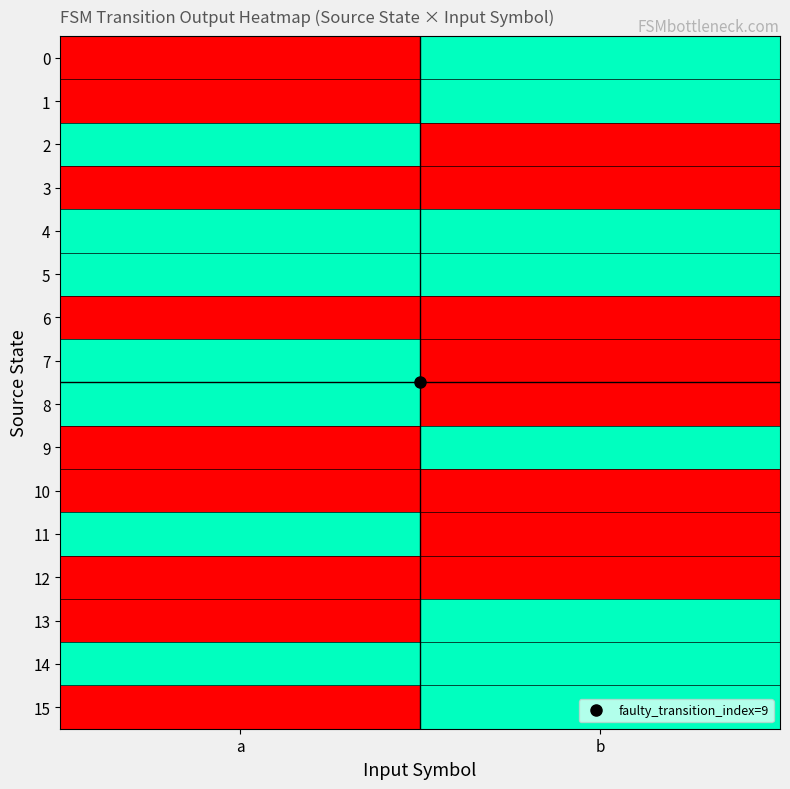

Reading left to right, what are all the values shown in this chart?

0: a=0	b=1
1: a=0	b=1
2: a=1	b=0
3: a=0	b=0
4: a=1	b=1
5: a=1	b=1
6: a=0	b=0
7: a=1	b=0
8: a=1	b=0
9: a=0	b=1
10: a=0	b=0
11: a=1	b=0
12: a=0	b=0
13: a=0	b=1
14: a=1	b=1
15: a=0	b=1